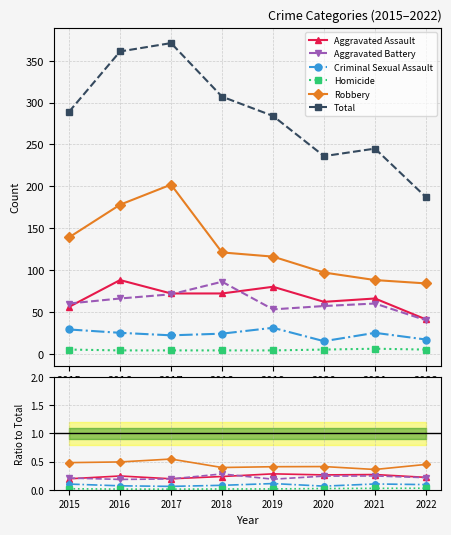

What is the maximum value shown in the chart?

371.0